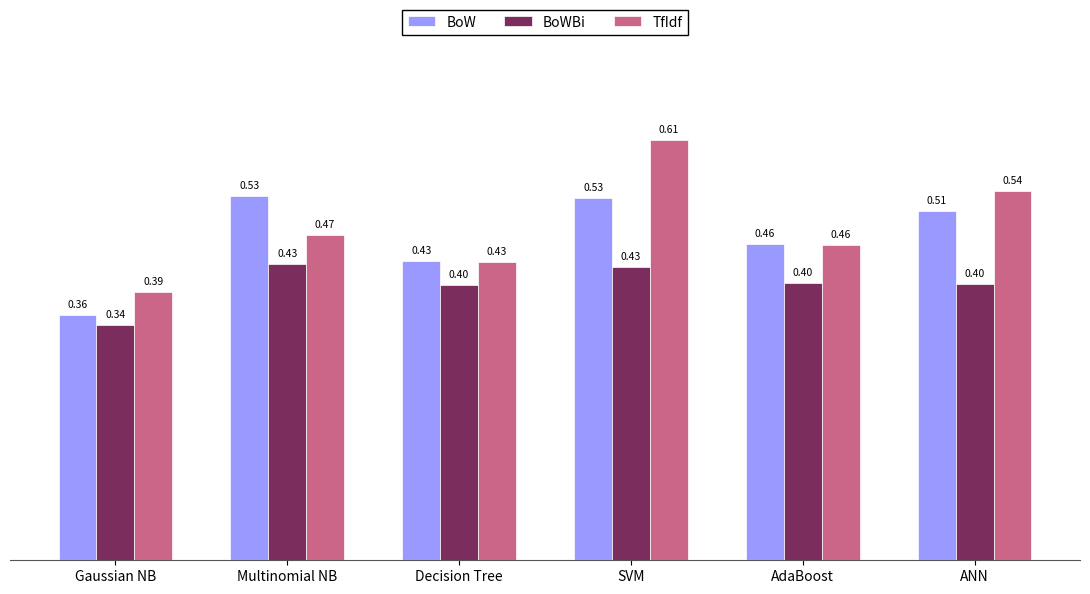

Which series changed the most between Multinomial NB and ANN?

TfIdf